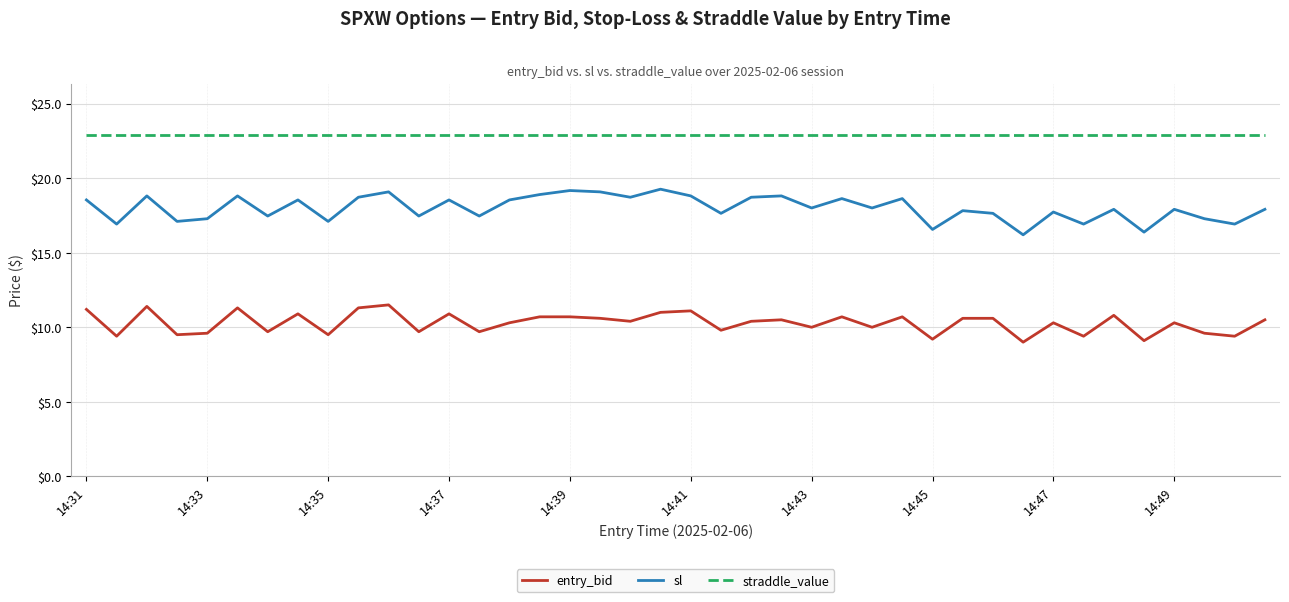

True or false: straddle_value and sl intersect in this chart.

False